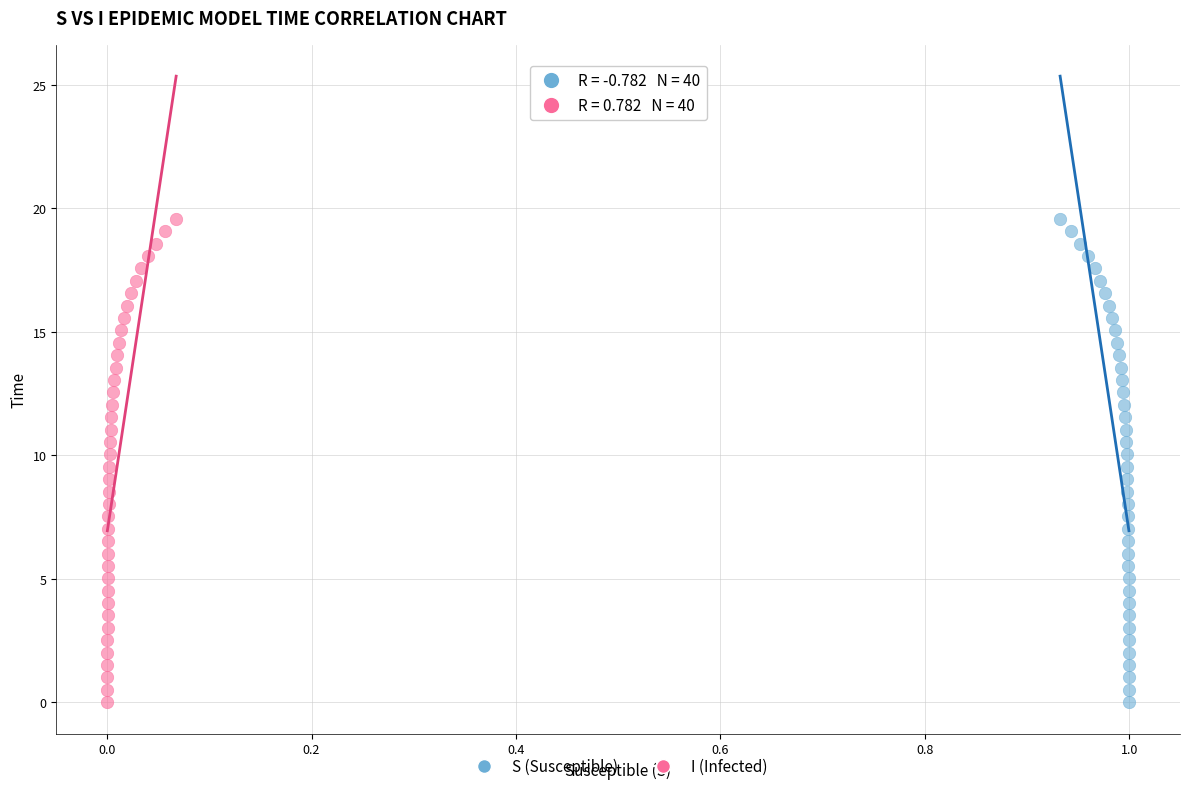

What are all the series names shown in the legend?

S (Susceptible), I (Infected)